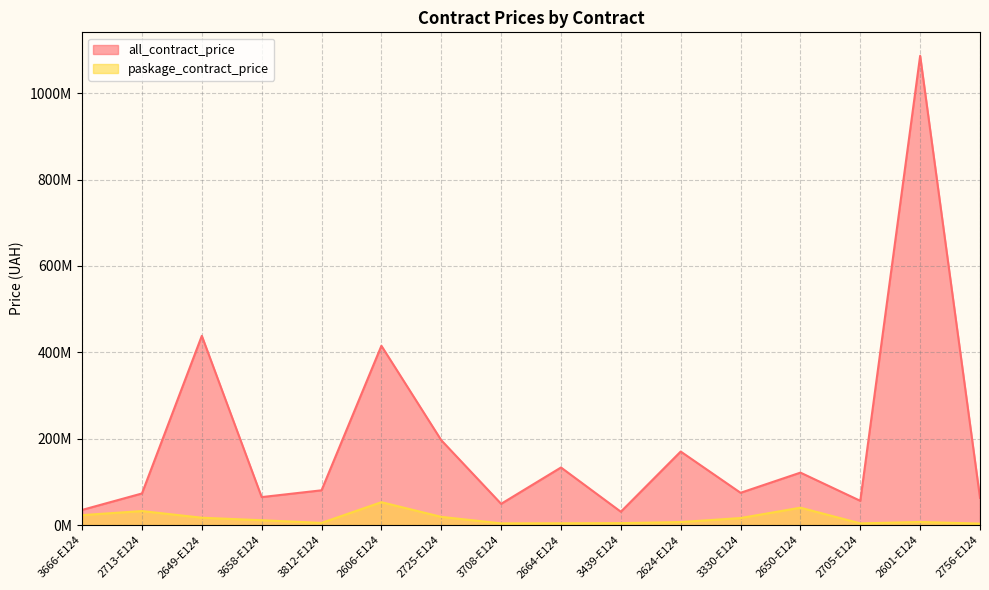

What position from the right is 3708-E124?

9